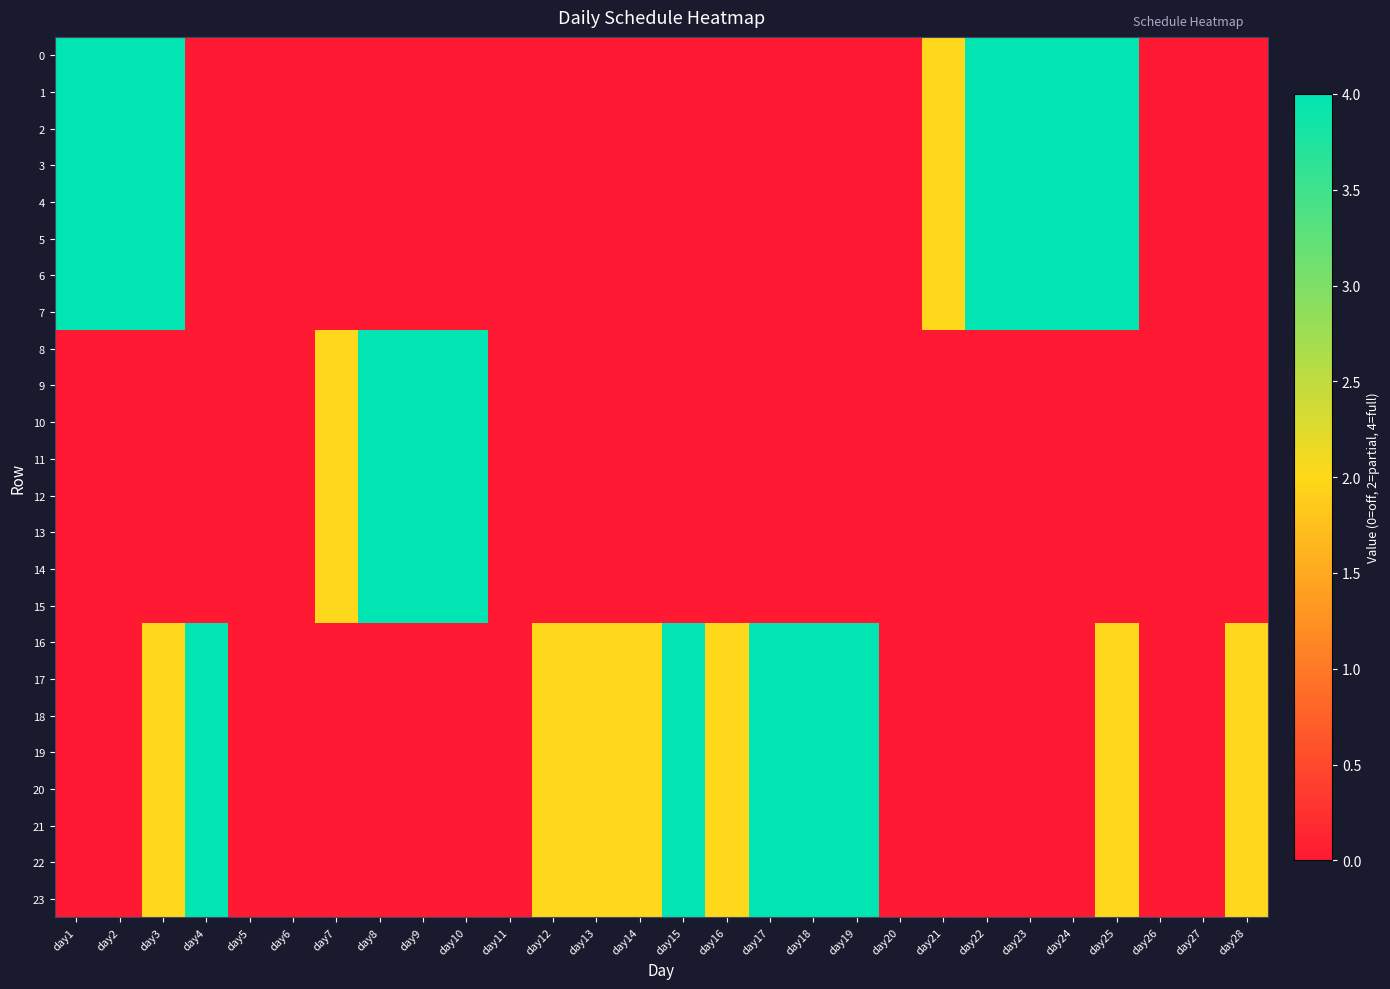

What is the total value across all series at day4?

32